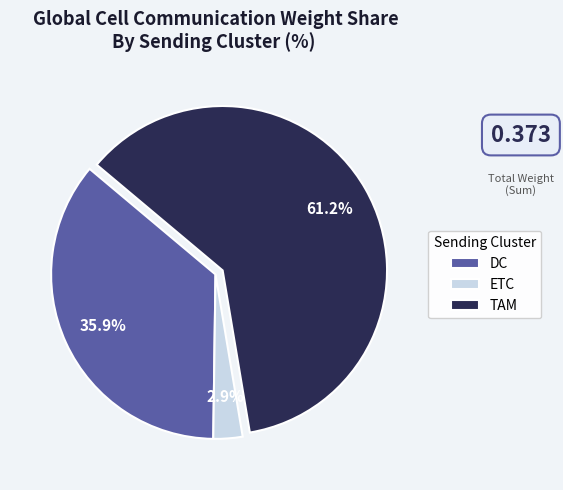

What percentage is the TAM slice, to the nearest percent?

61%